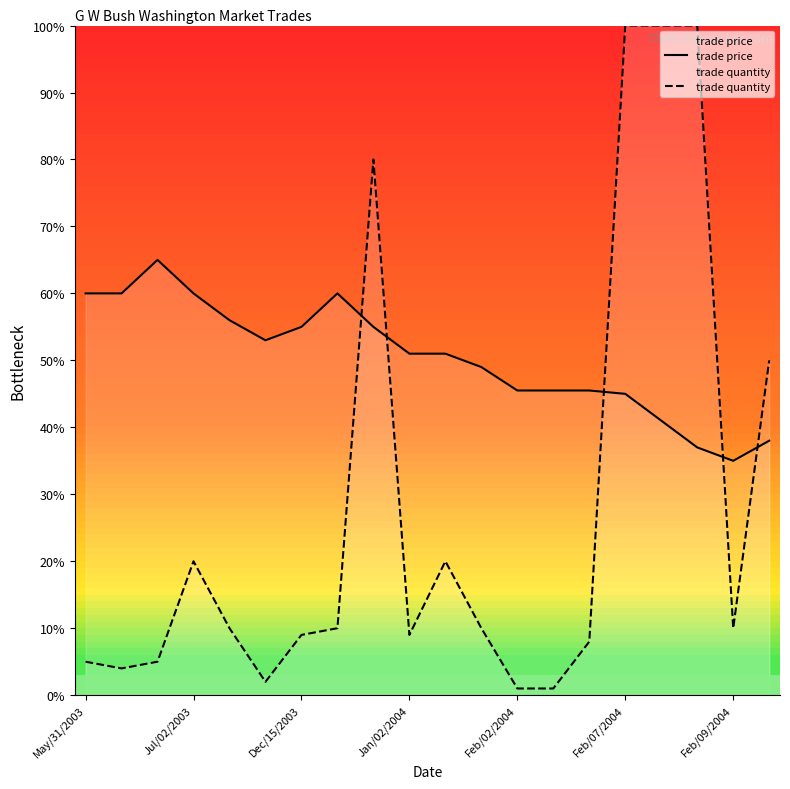

What is the spread (max minus min) of values at 11?

39.0